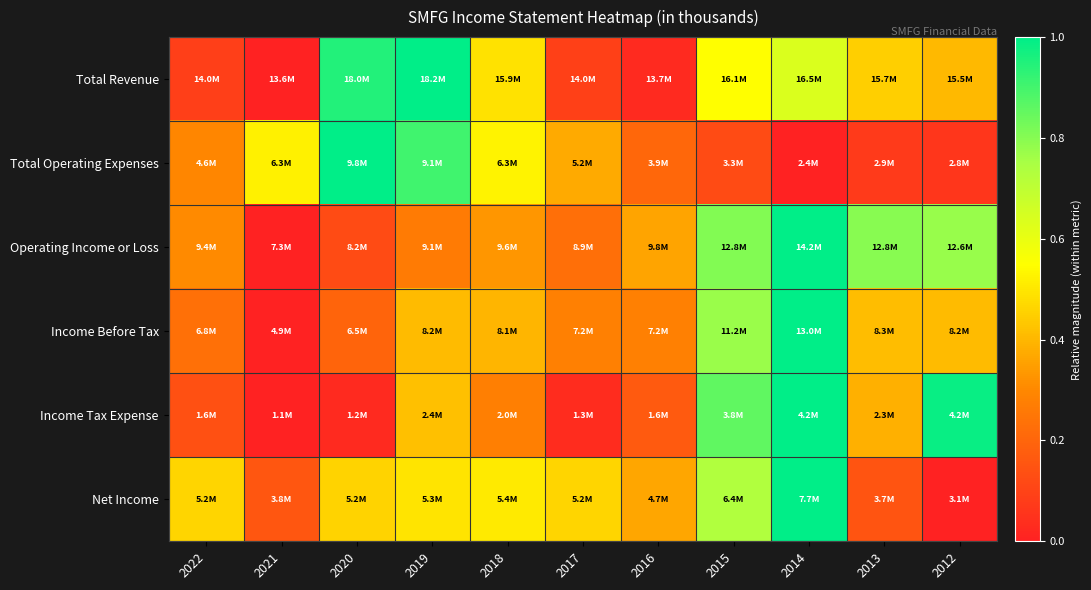

How many series are shown in this chart?

6